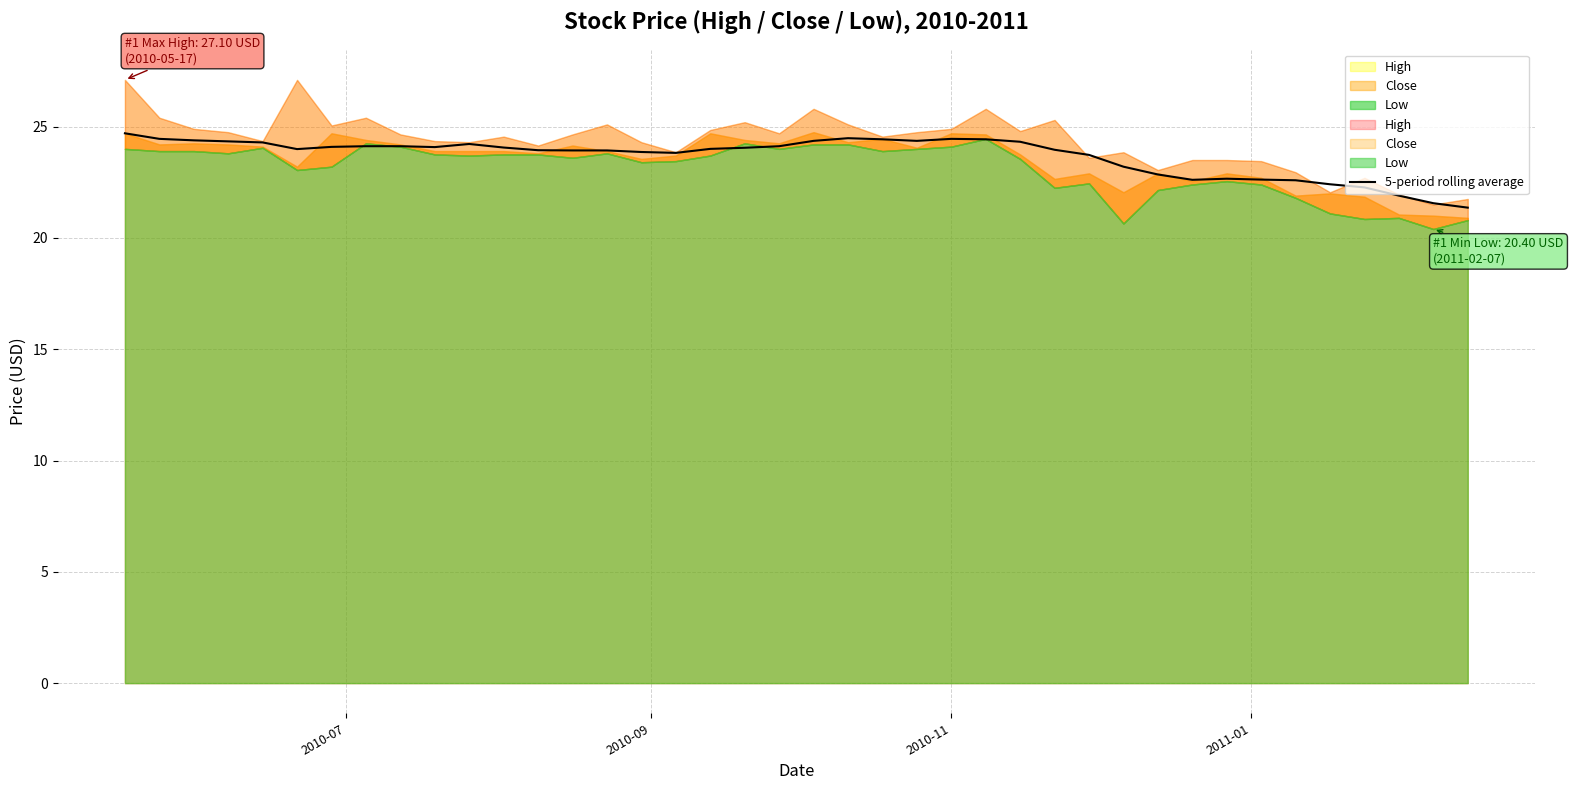

Count the number of values greater than 24.

20